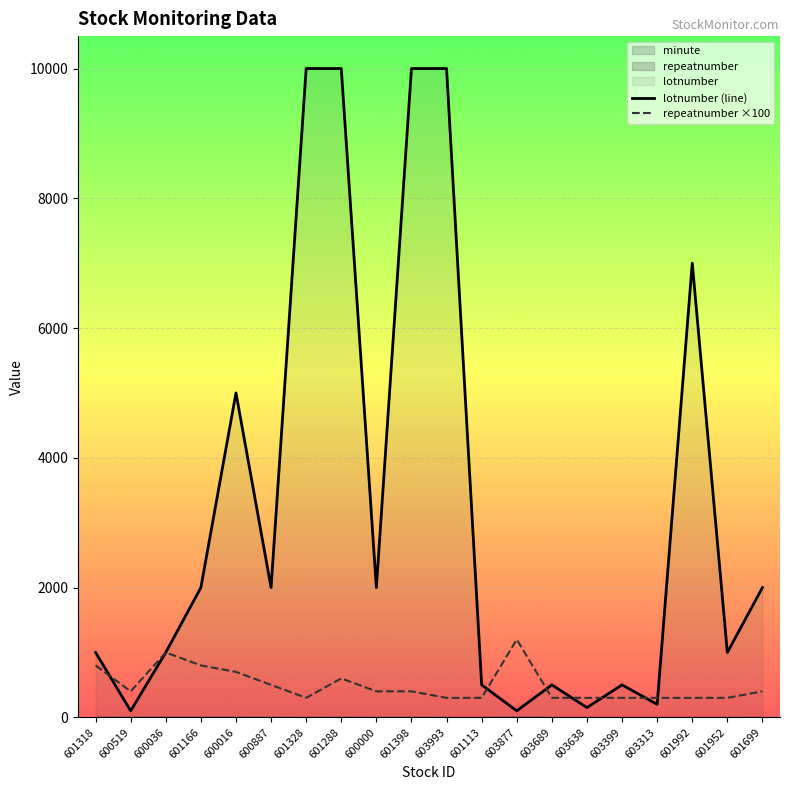

What is the difference between the lotnumber (line) values at 600519 and 603689?

400